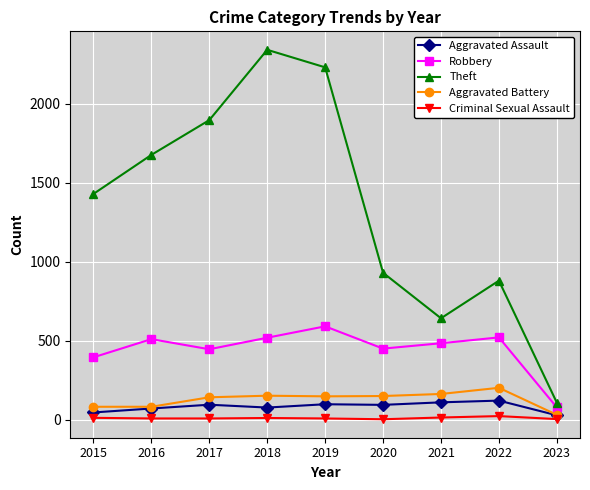

What is the lowest value of the Criminal Sexual Assault series?

3